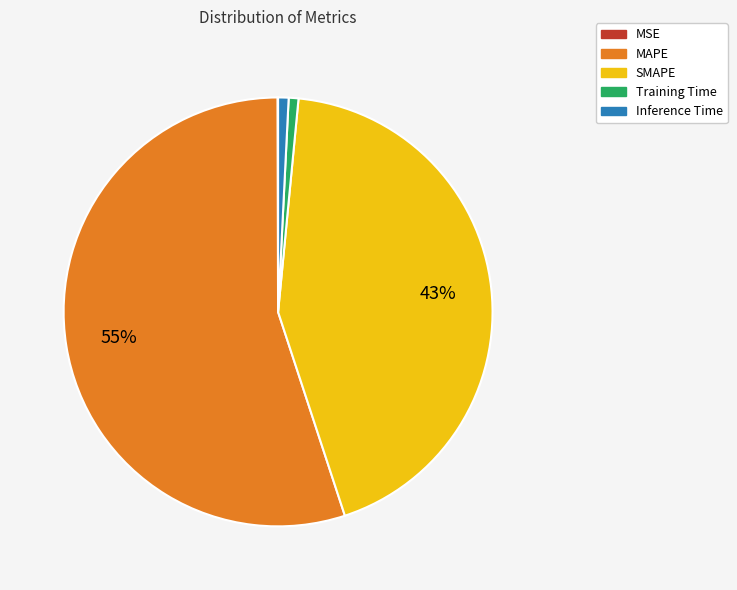

Which category has the biggest portion of the pie?

MAPE